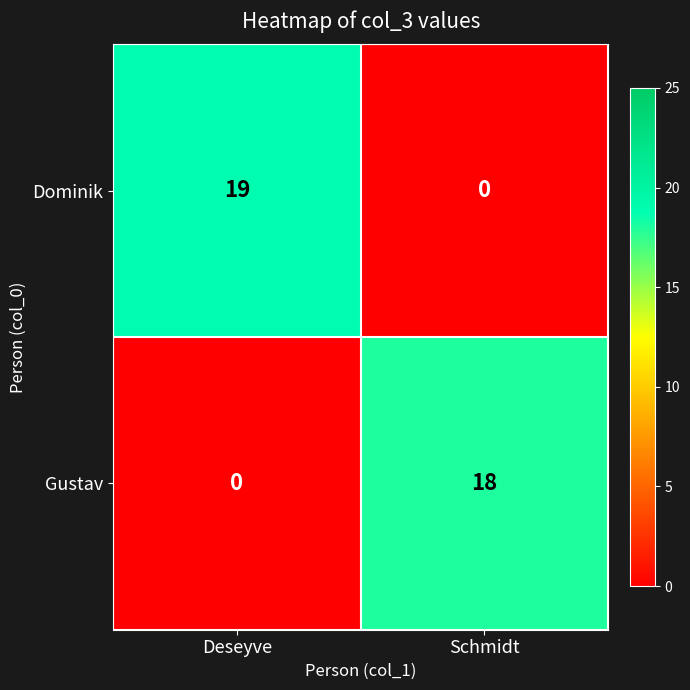

Reading left to right, what are all the values shown in this chart?

Dominik: 19	0
Gustav: 0	18